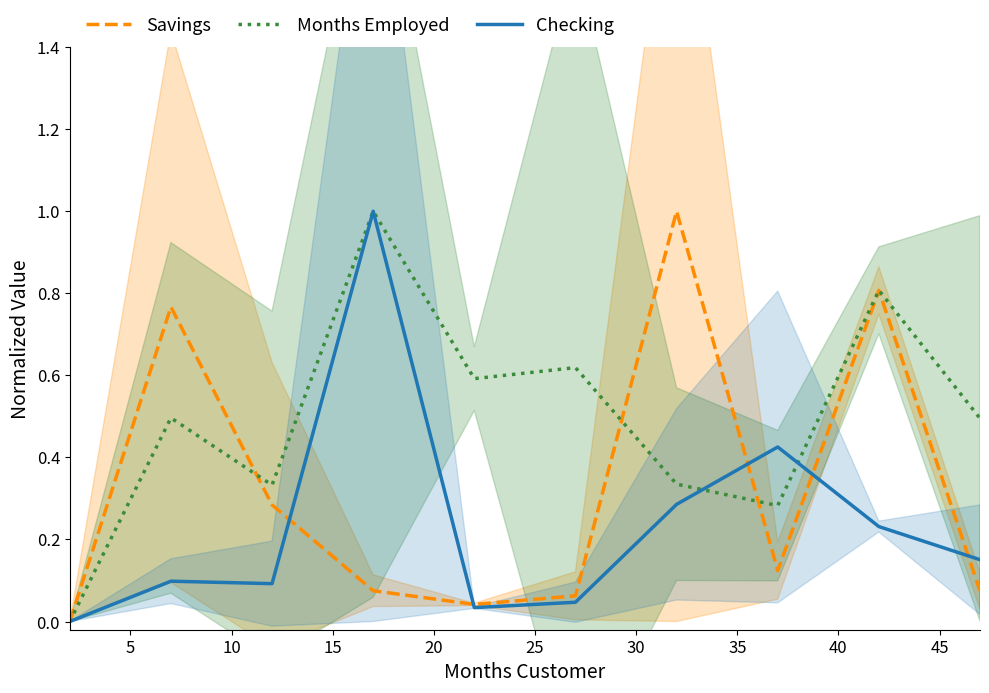

What is the difference between the maximum and minimum values in the Savings series?

1.0